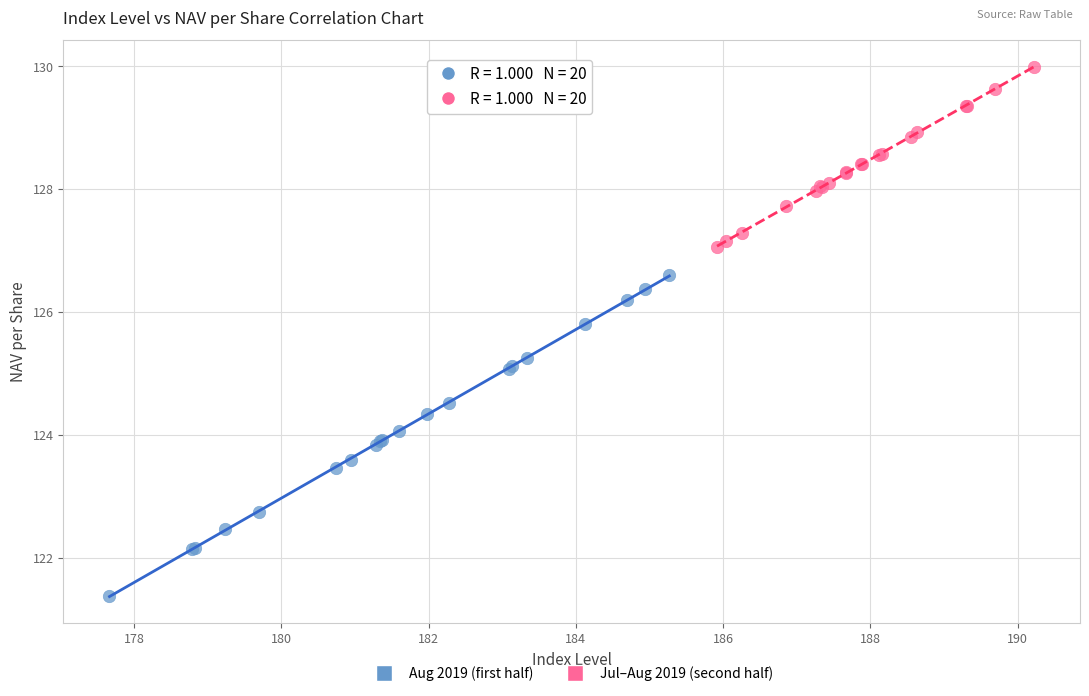

Which series has the widest spread of Y values?

Aug 2019 (first half)